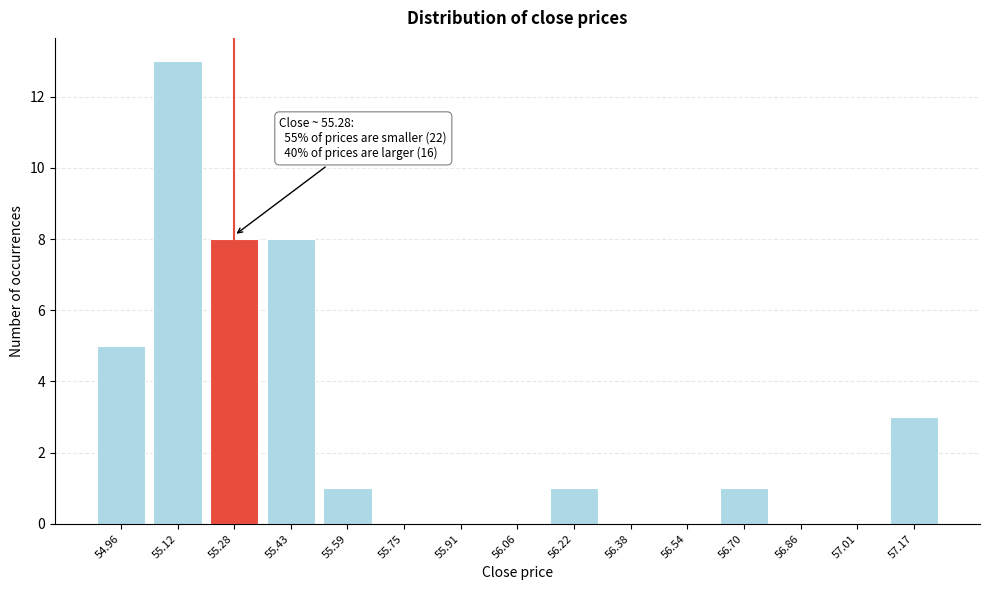

Reading left to right, list all the values displayed in this chart.

54.96=5	55.12=13	55.28=8	55.43=8	55.59=1	55.75=0	55.91=0	56.06=0	56.22=1	56.38=0	56.54=0	56.70=1	56.86=0	57.01=0	57.17=3